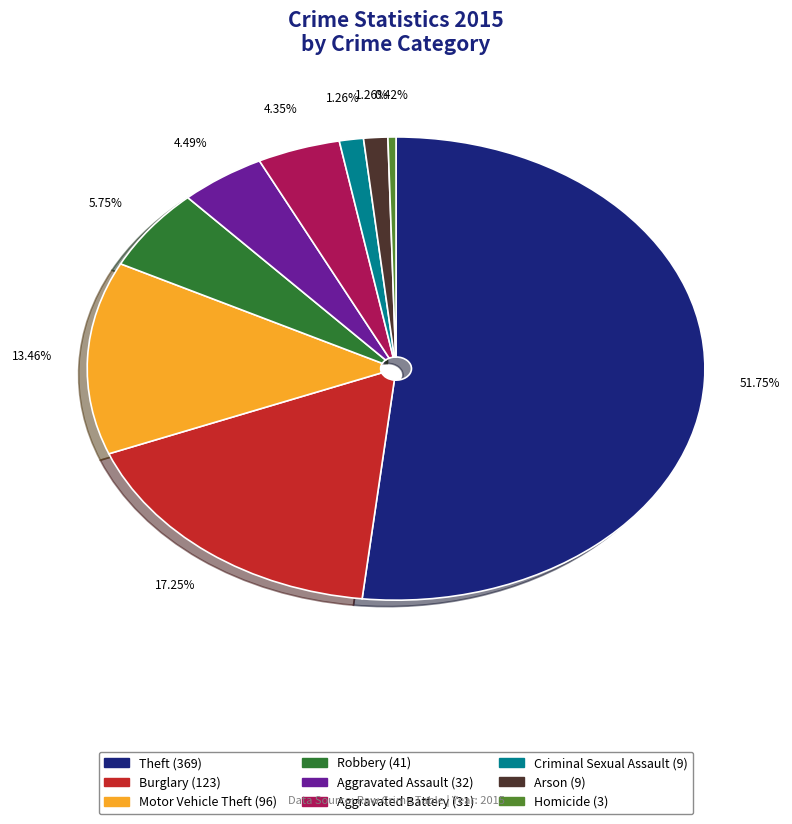

Which has a higher value, Aggravated Assault or Robbery?

Robbery